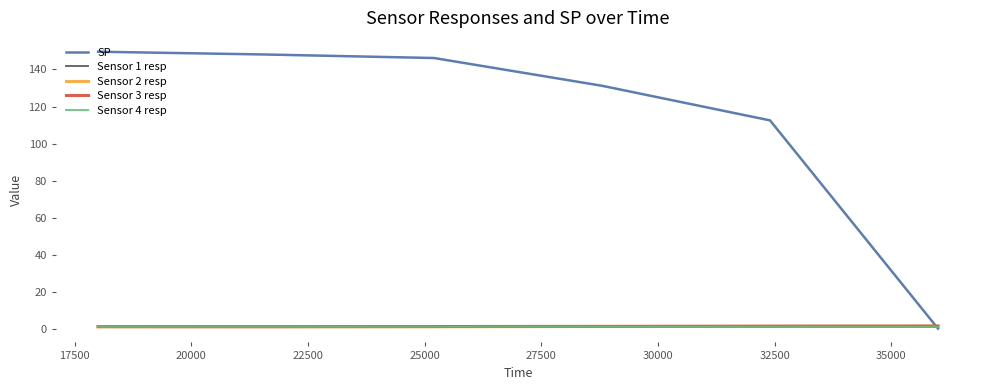

After their last crossing, which series has the higher values: Sensor 3 resp or Sensor 1 resp?

Sensor 3 resp